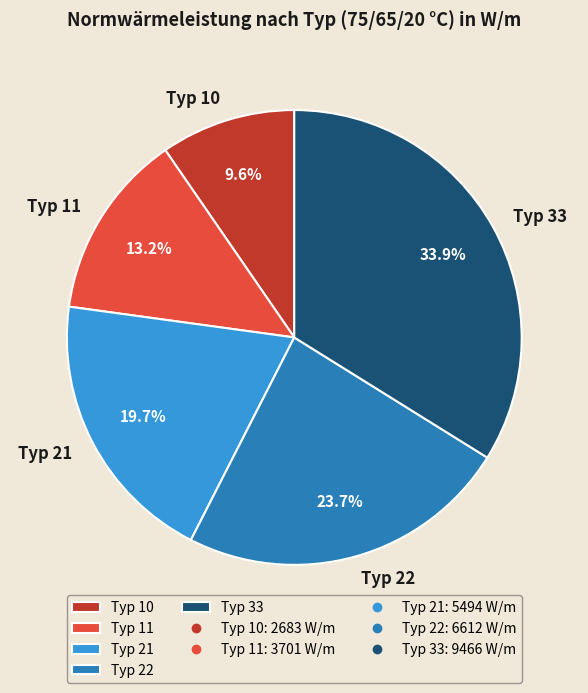

Is there a majority slice in this chart?

No